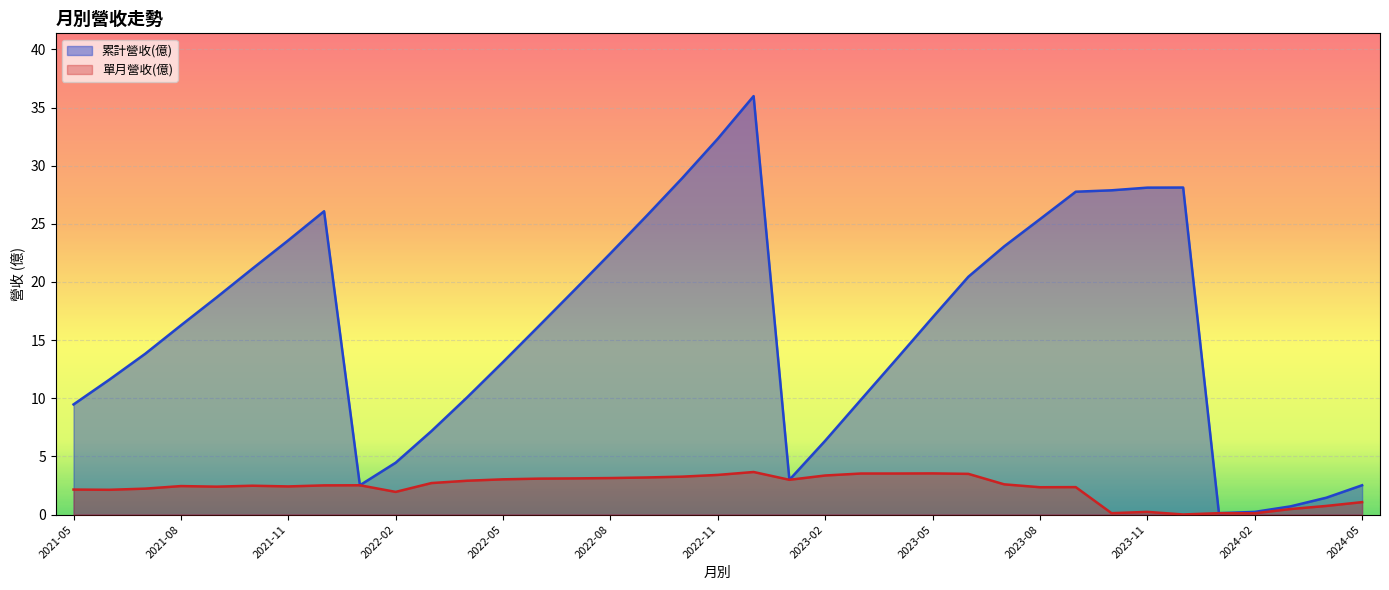

True or false: 單月營收(億) and 累計營收(億) intersect in this chart.

False